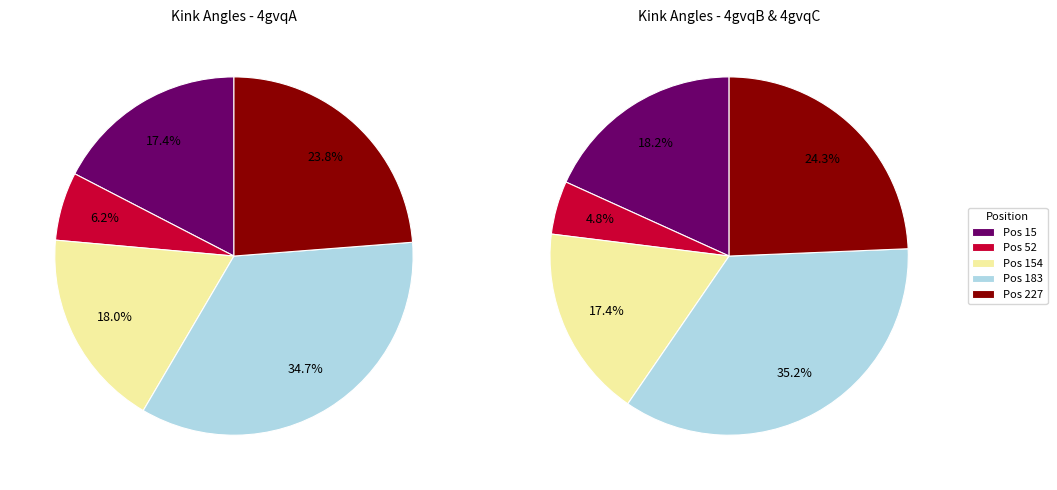

True or false: 4gvqB-227 accounts for 22% of the total.

False